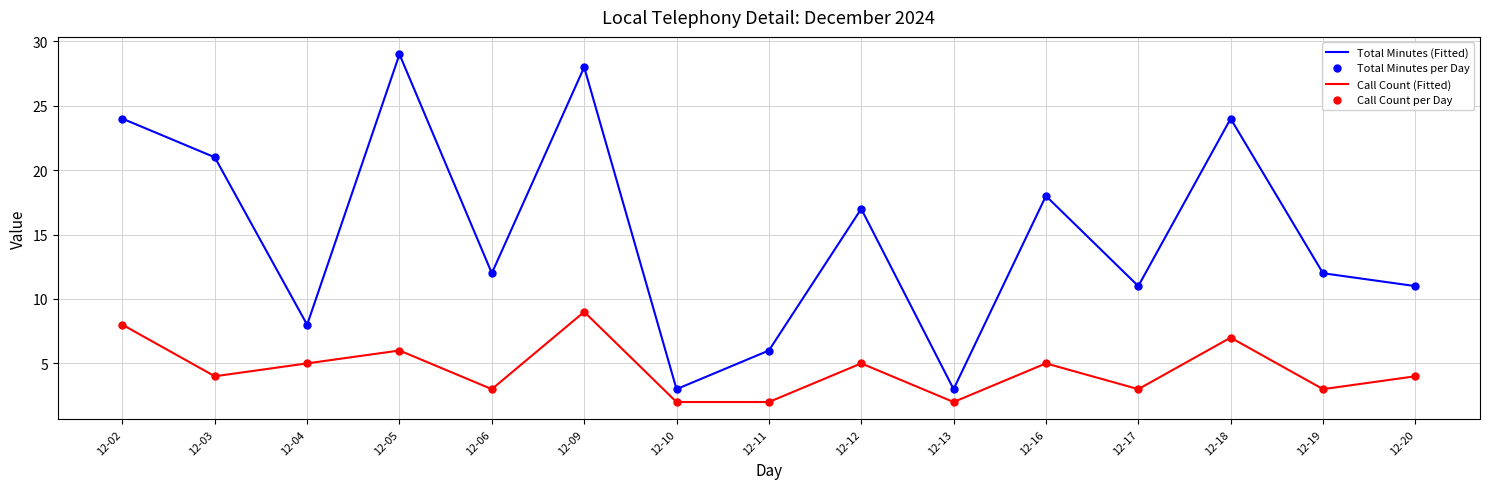

At which category is the sum across all series the highest?

12-09